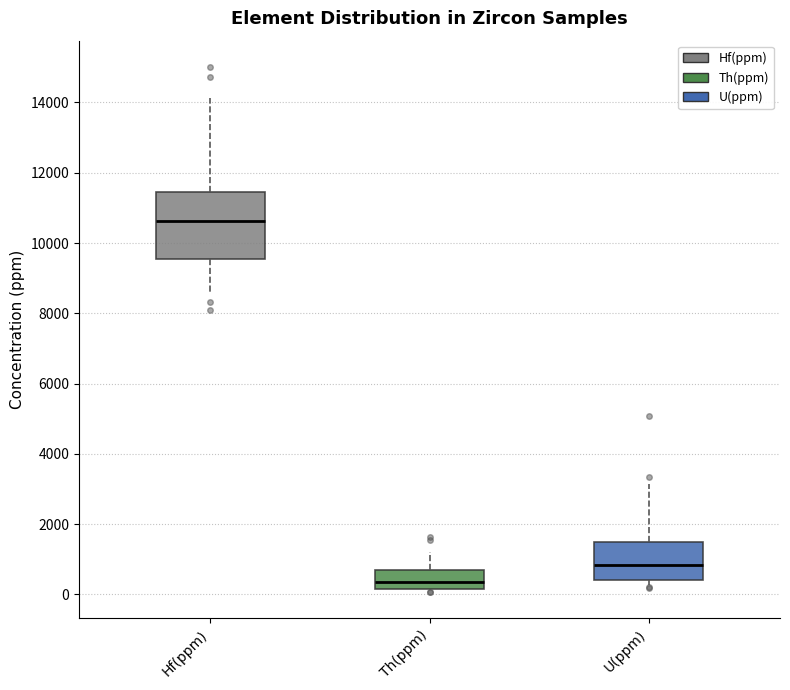

Which box has the lowest median line?

Th(ppm)